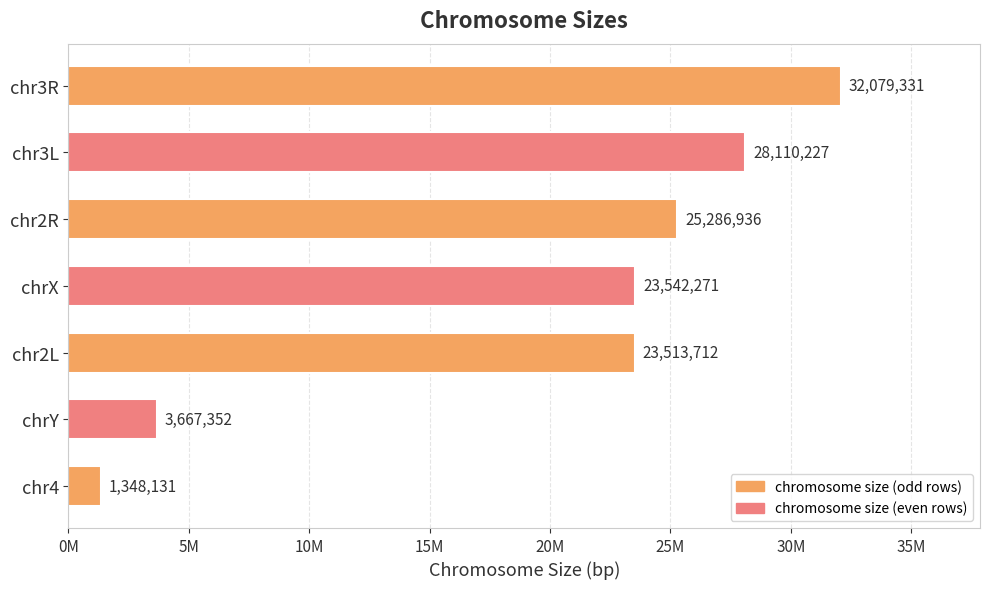

What is the difference between the maximum and second lowest values?

28411979